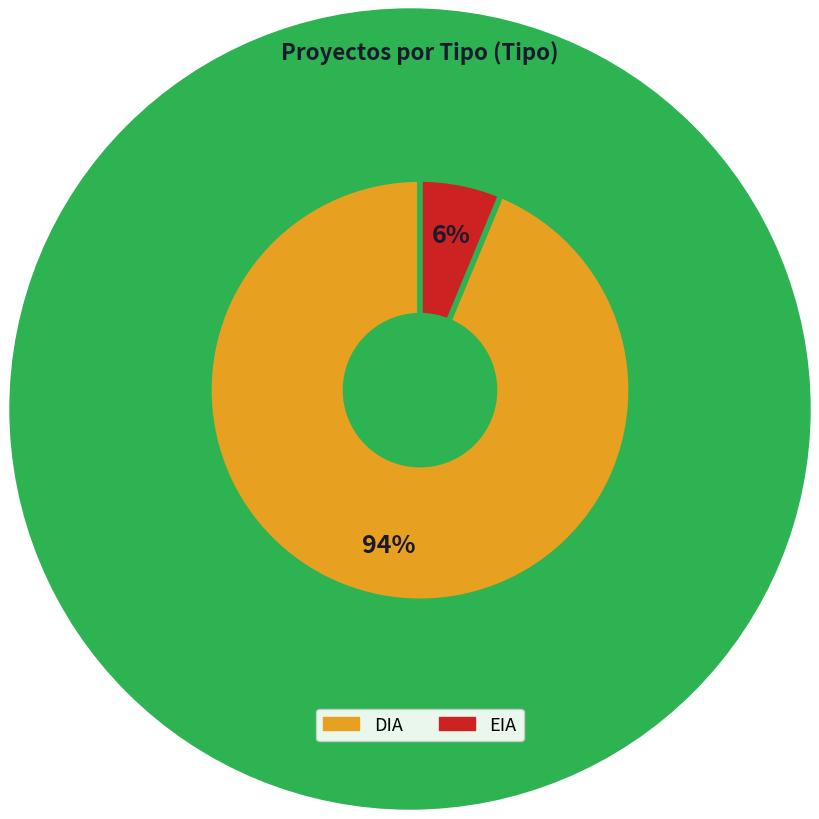

What is the smallest slice in the pie chart?

EIA